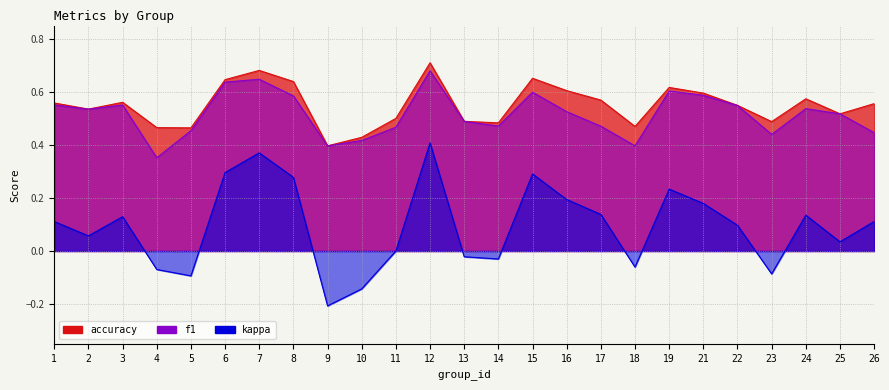

Which series has the widest spread of values?

kappa